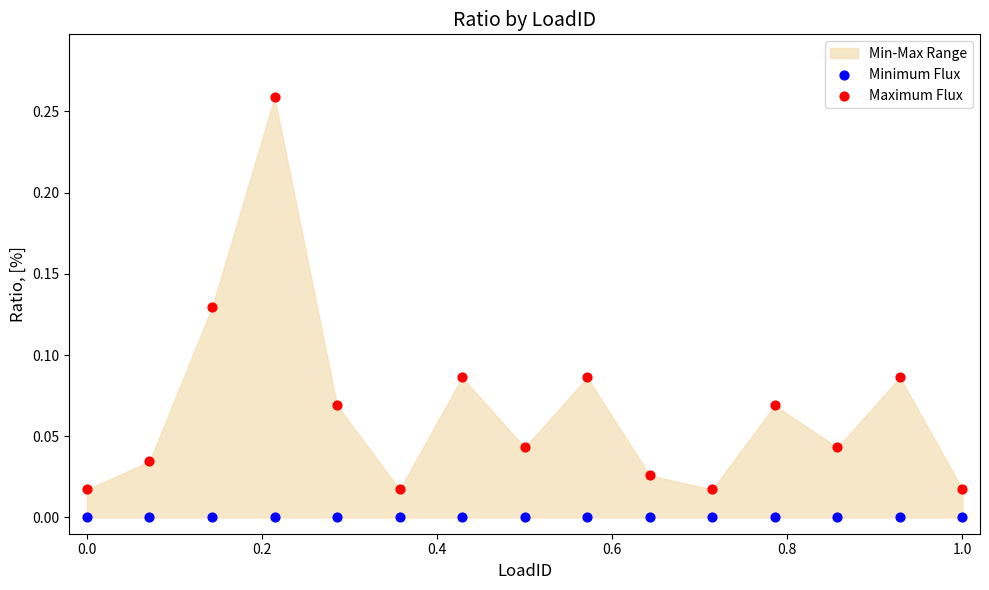

Which series contains the highest Y value?

Maximum Flux